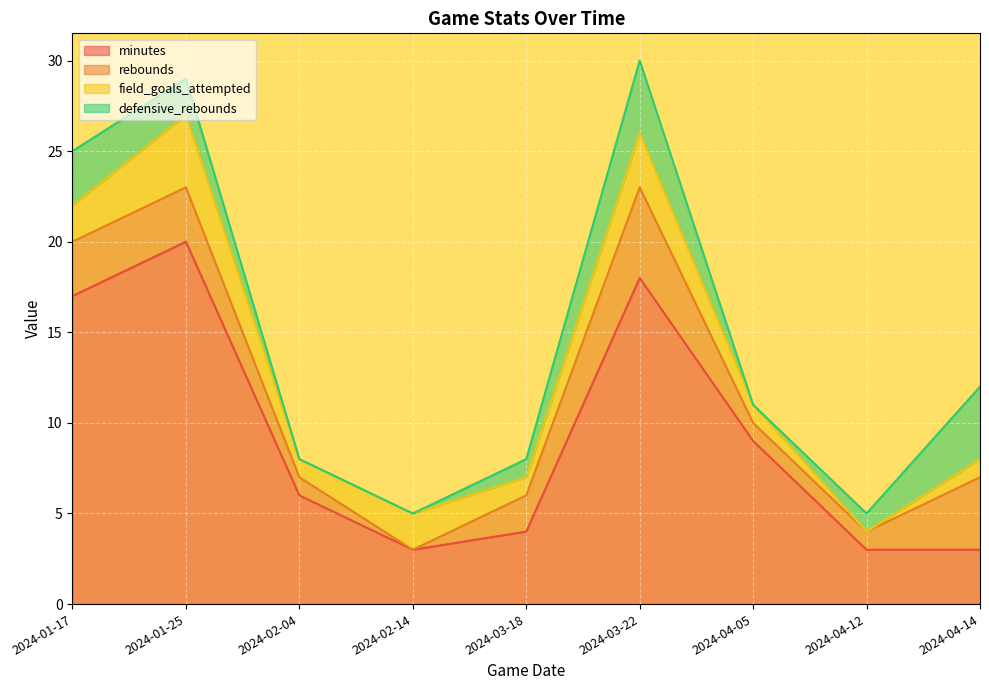

What is the value of the field_goals_attempted point at the 2nd from the left?

4